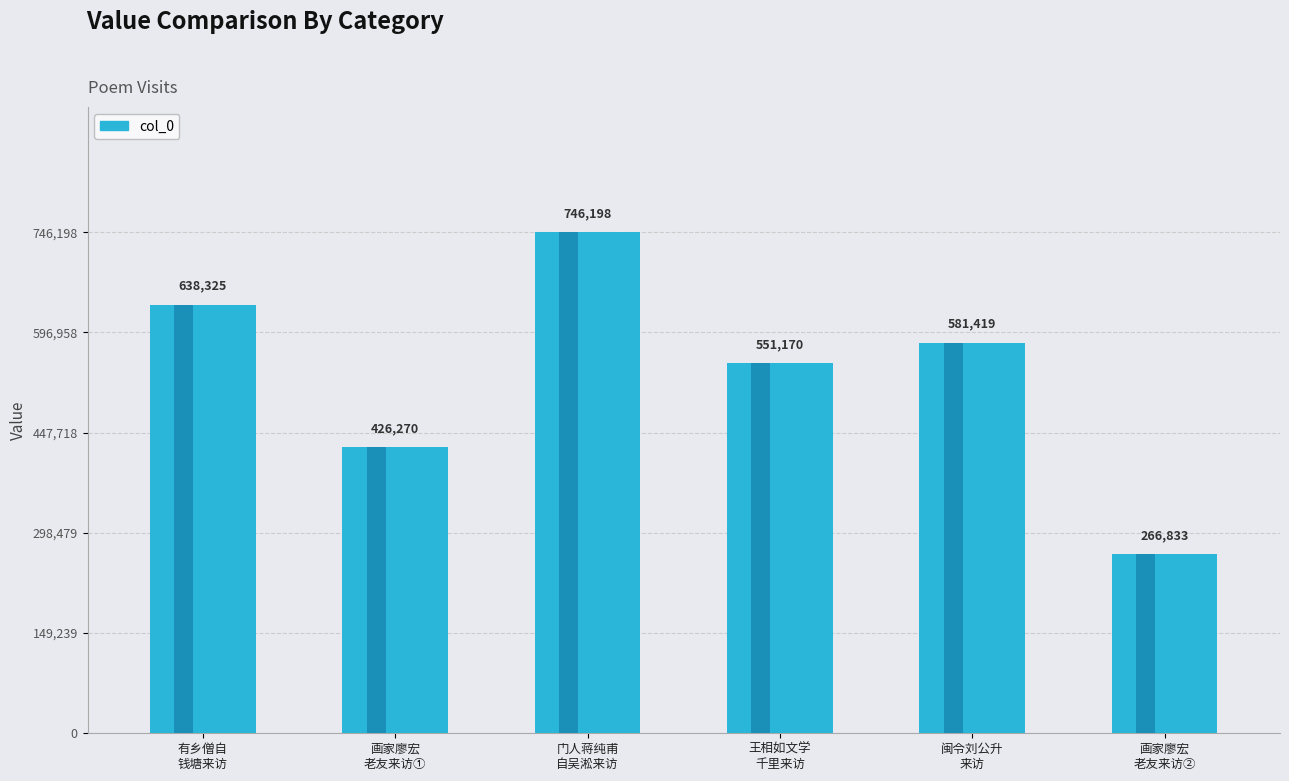

What is the smallest value displayed?

266833